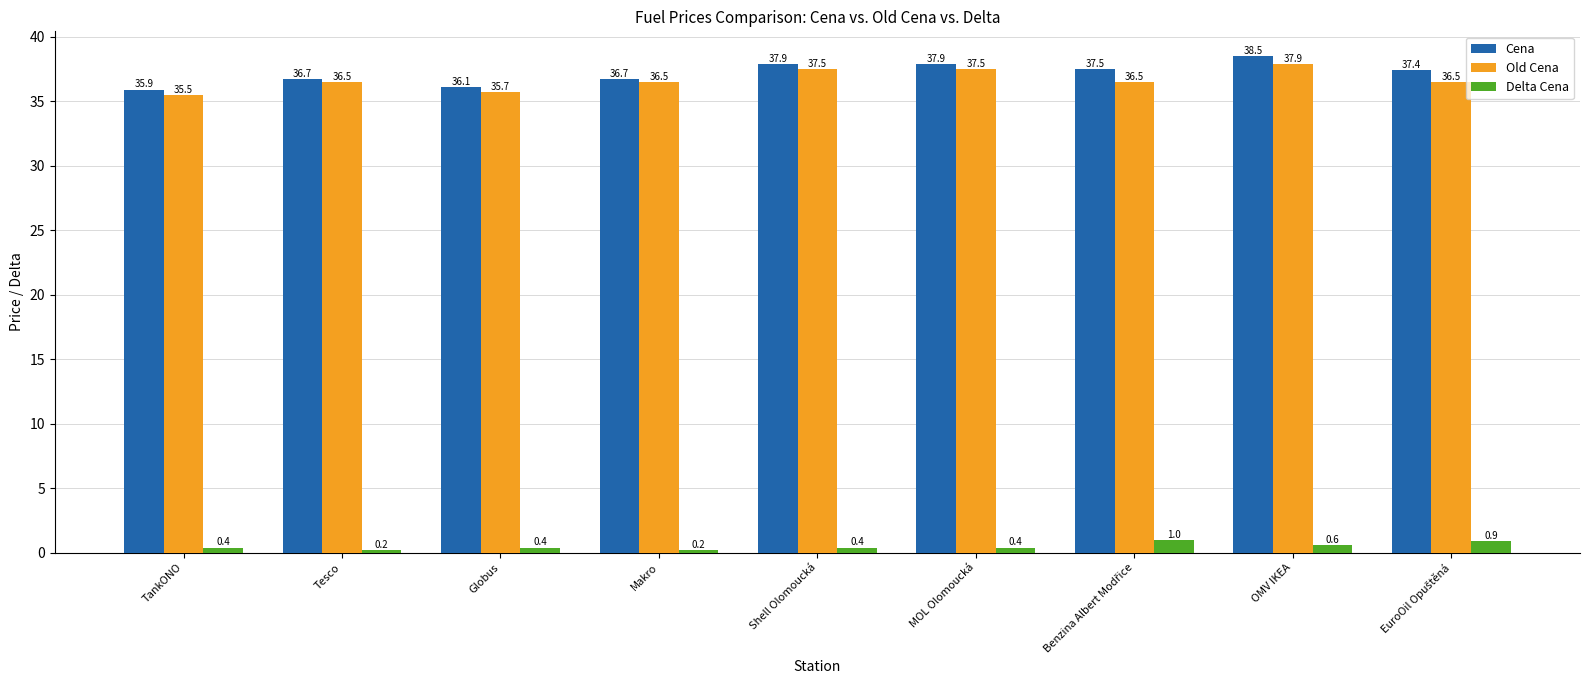

Which series has the widest spread of values?

Cena